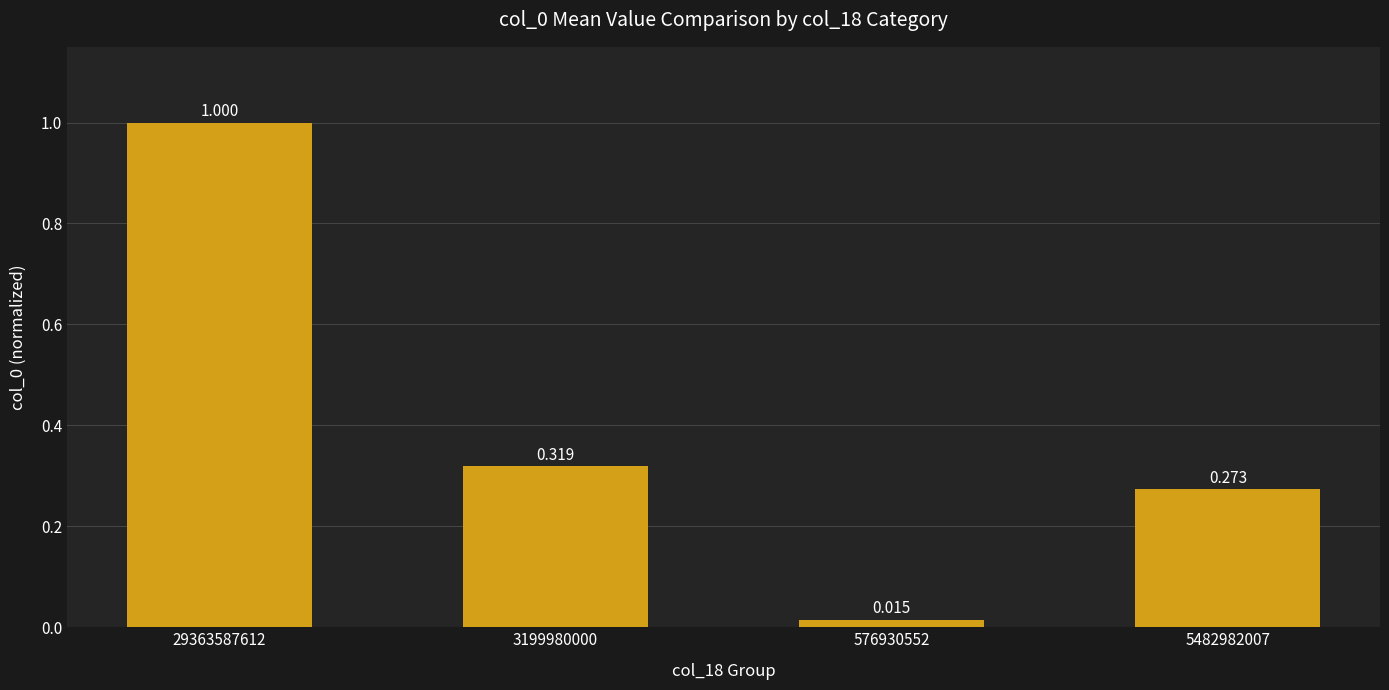

What is the value of the 4th bar from the left?

0.3